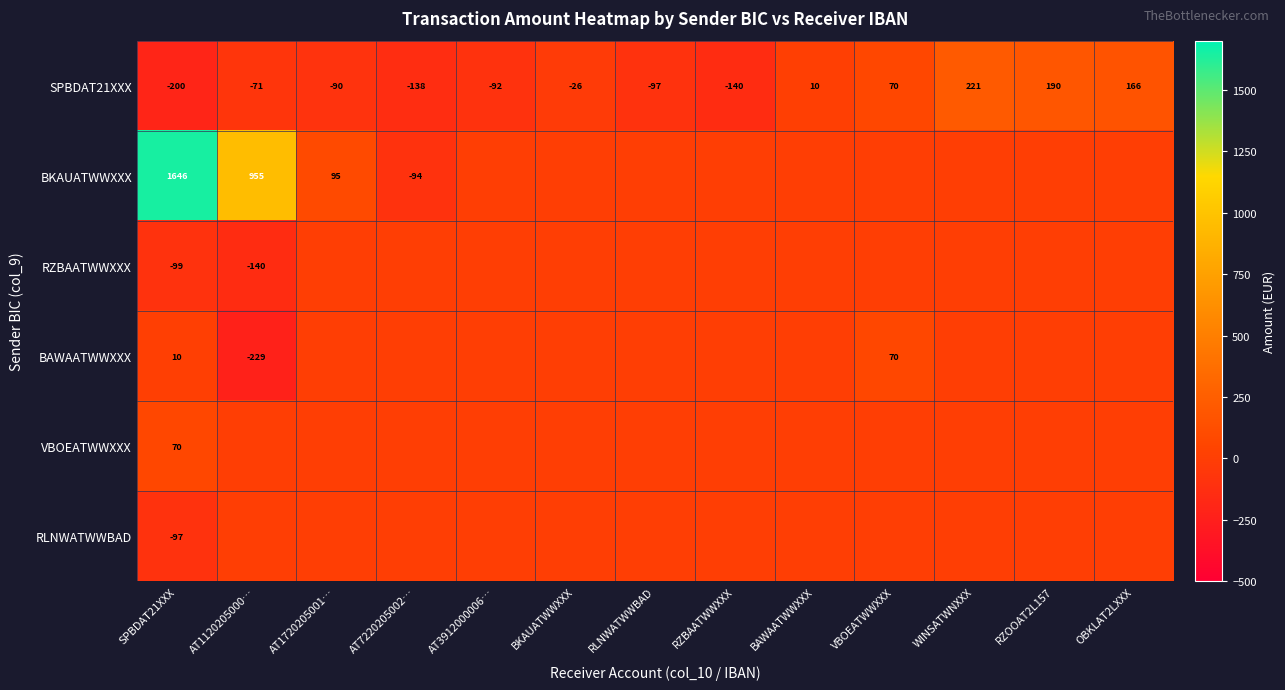

What is the difference between the SPBDAT21XXX values at WINSATWNXXX and AT1120205000…?

292